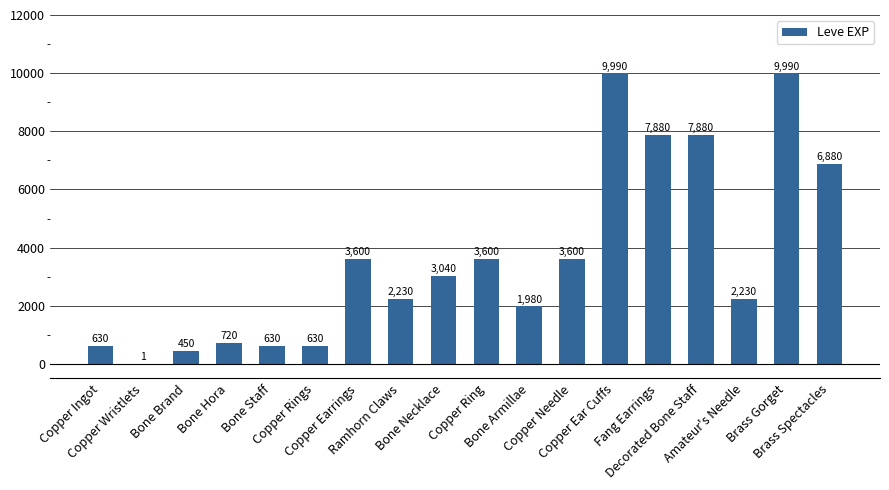

What is the maximum value shown in the chart?

9990